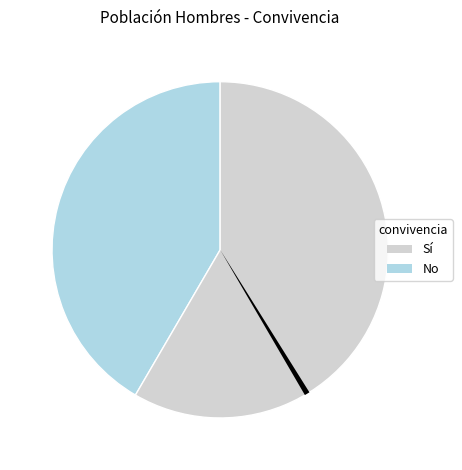

Is Secundarios the majority of the pie?

No